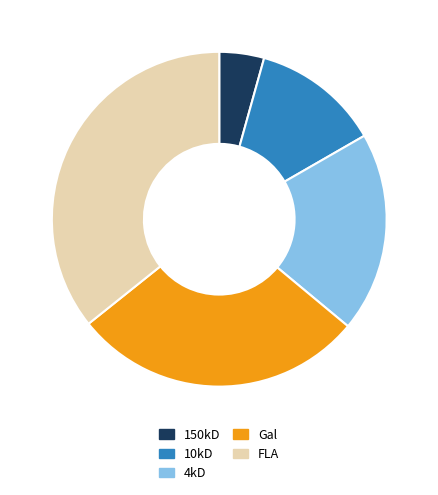

Between 4kD and 10kD, which is larger?

4kD